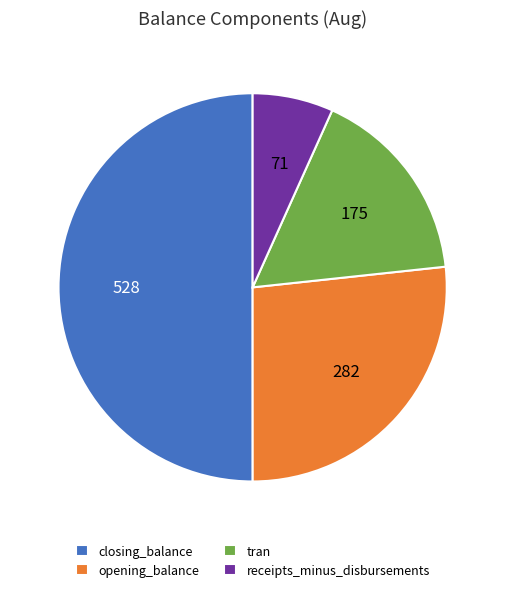

Is it true that tran is 17% of the pie?

True